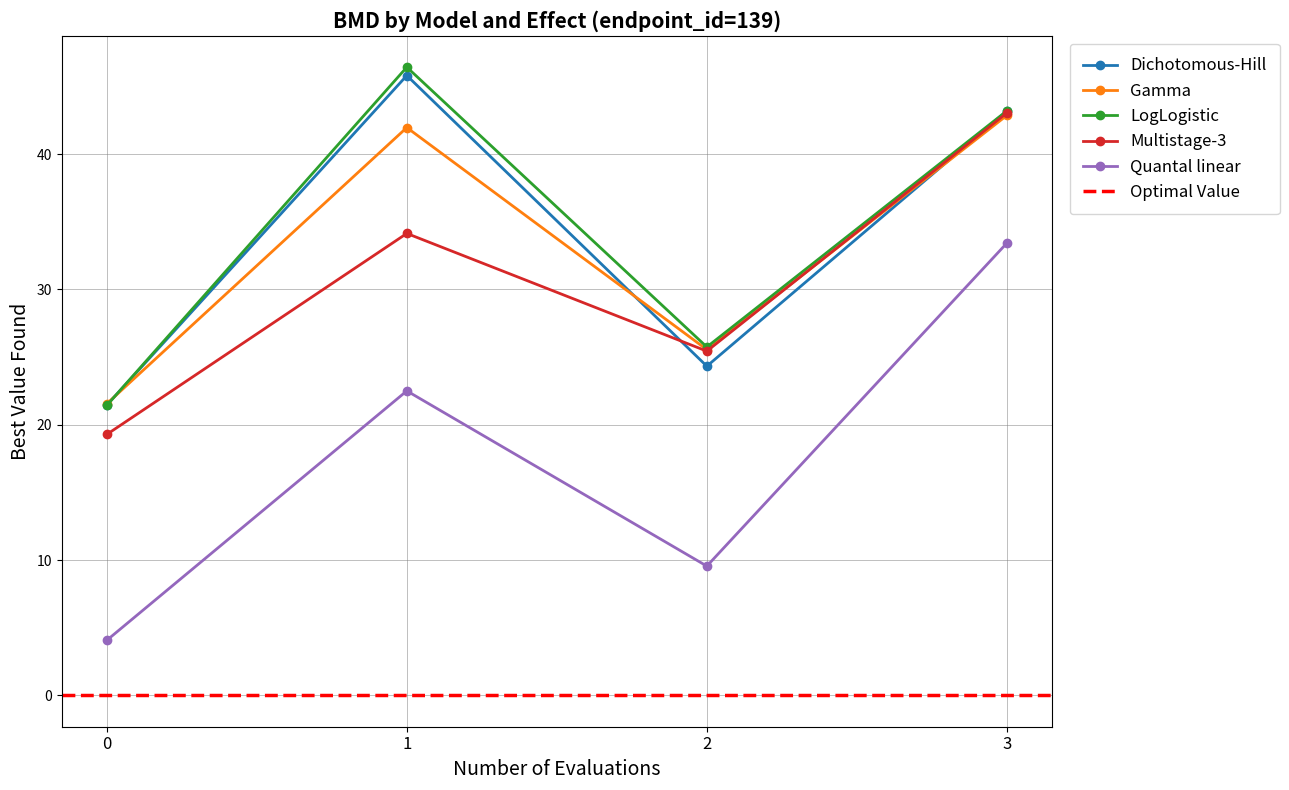

What is the value of the Gamma point at the 1st from the left?

21.6